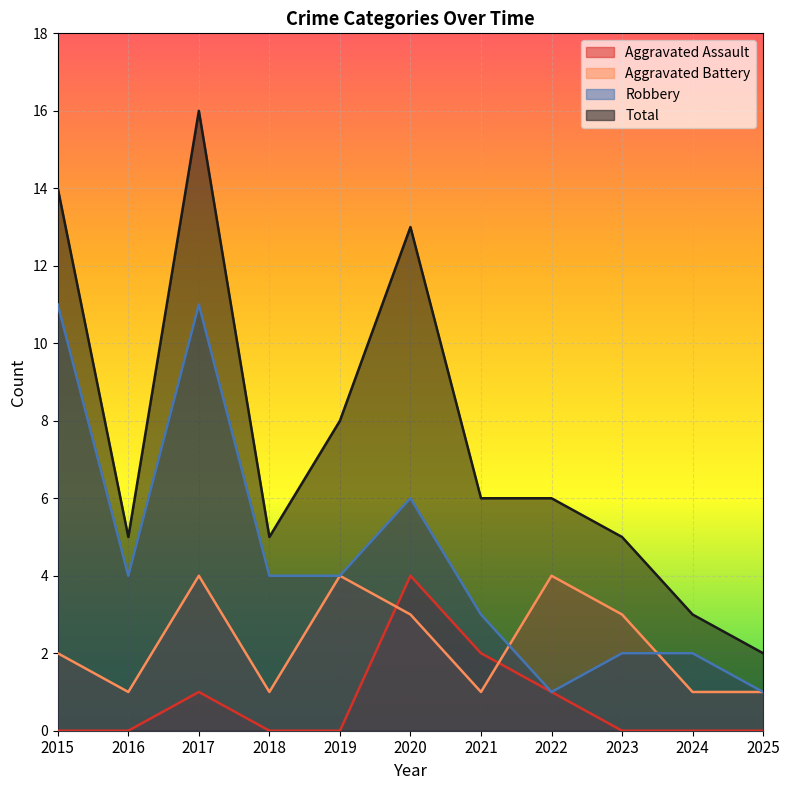

True or false: Aggravated Battery and Total intersect in this chart.

False